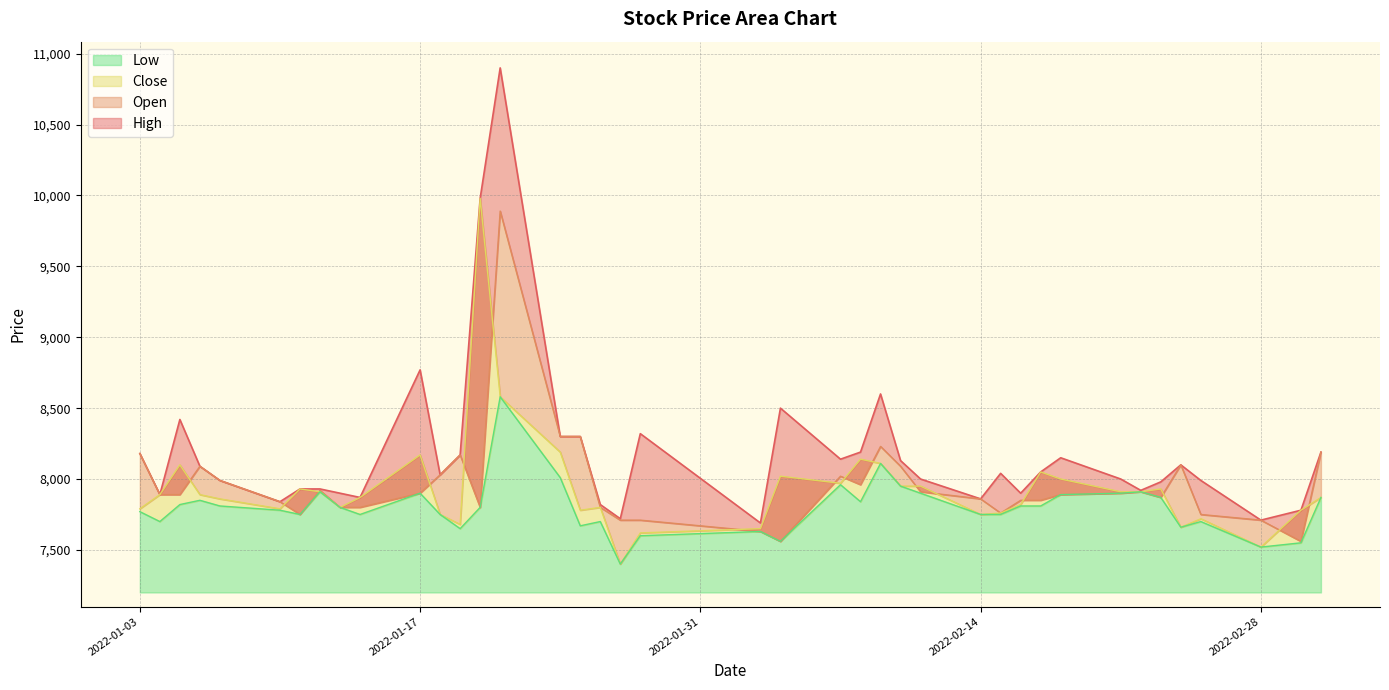

What is the label of the 34th point from the left?

2022-02-22